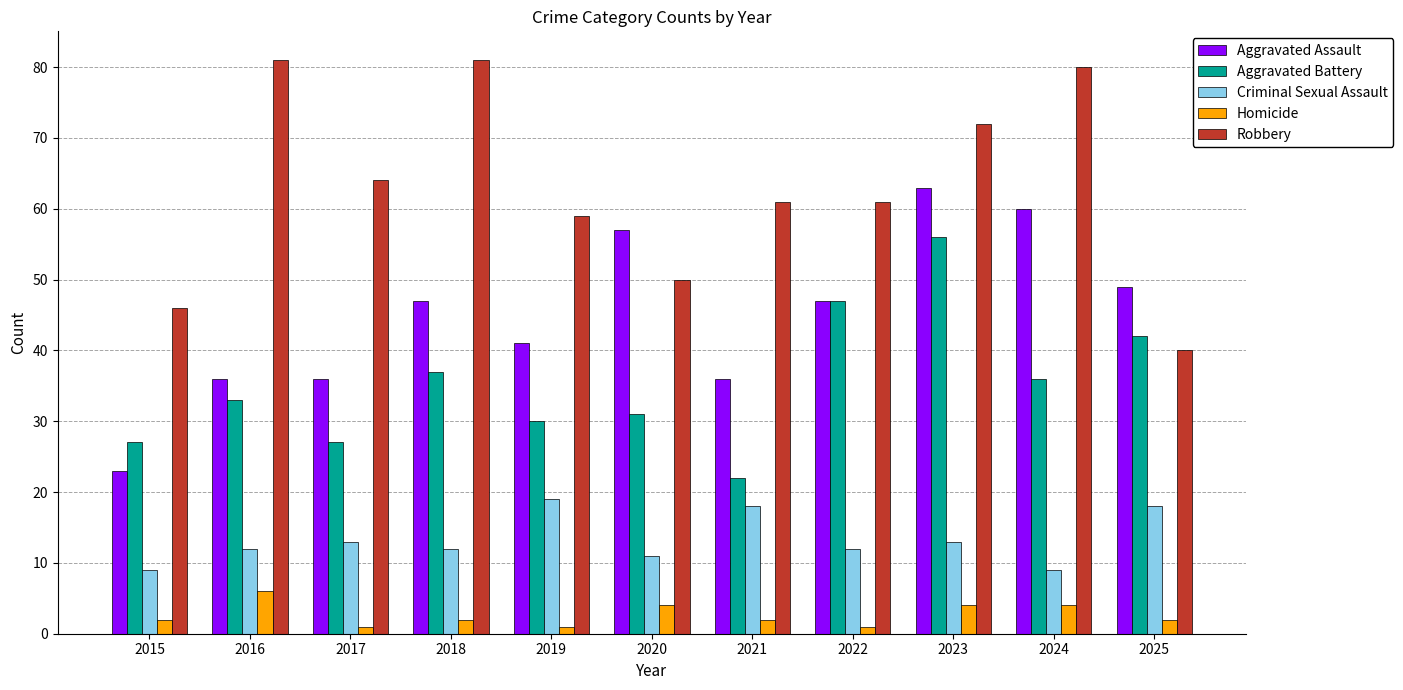

What is the difference between the maximum and second lowest values in the Aggravated Assault series?

27